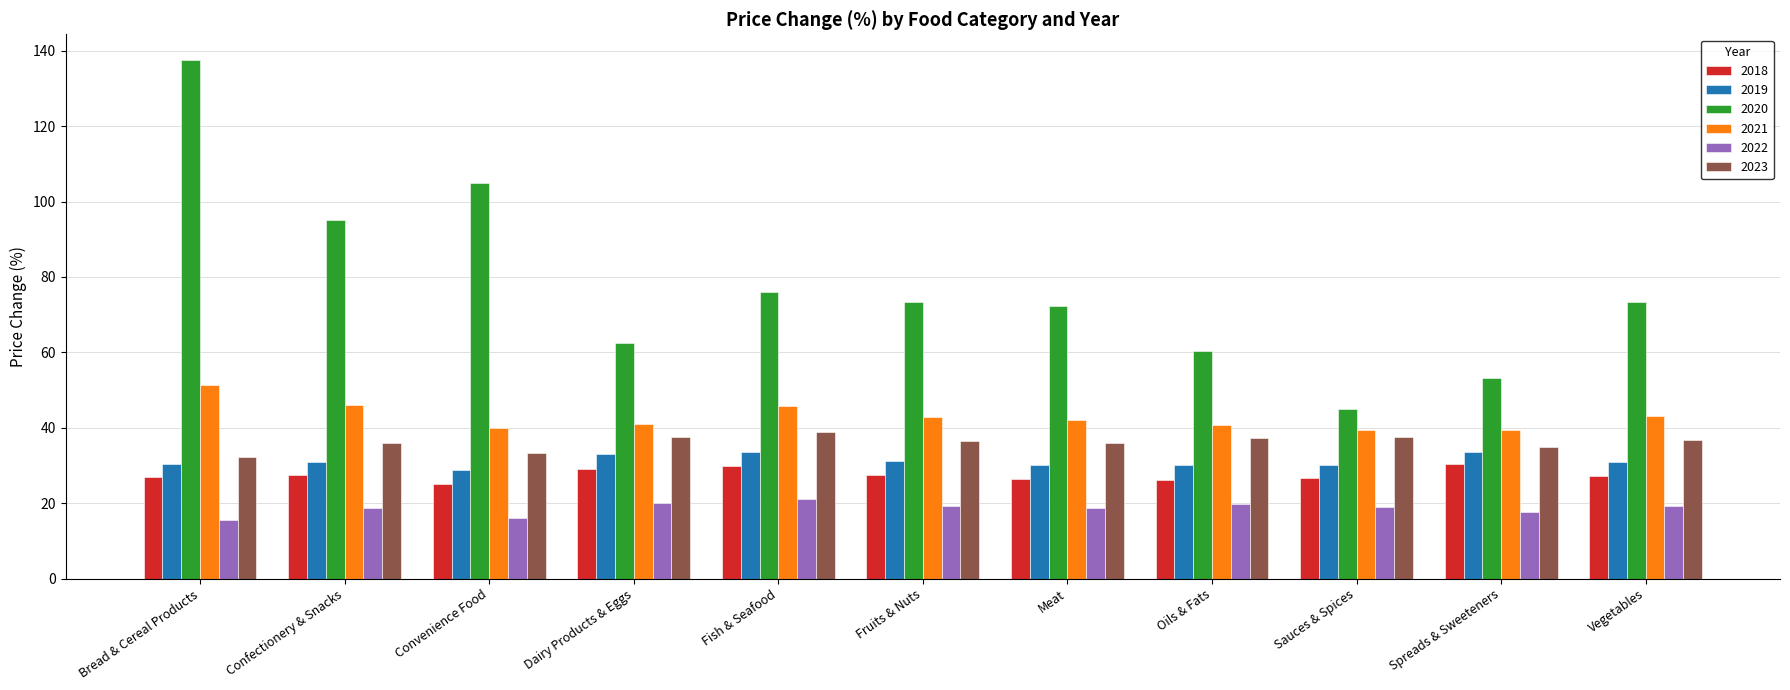

How many bars are there in total?

66